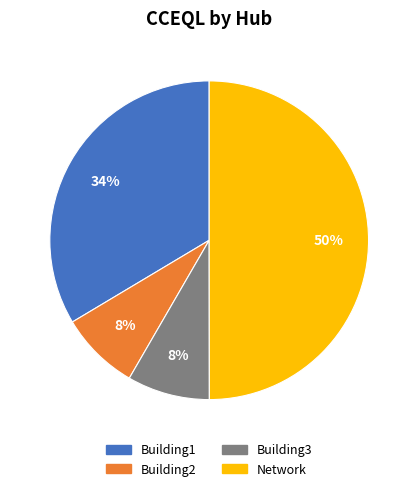

Which category has the biggest portion of the pie?

Network